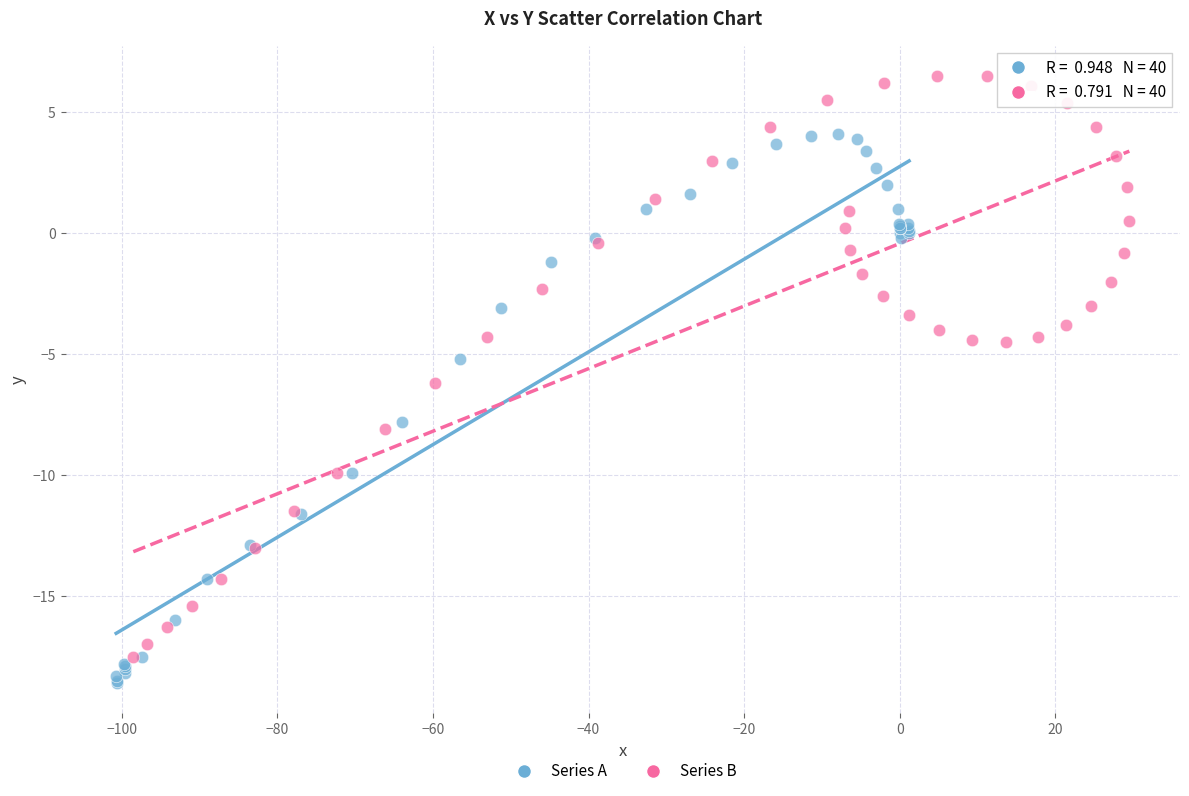

What are all the series names shown in the legend?

Series A, Series B